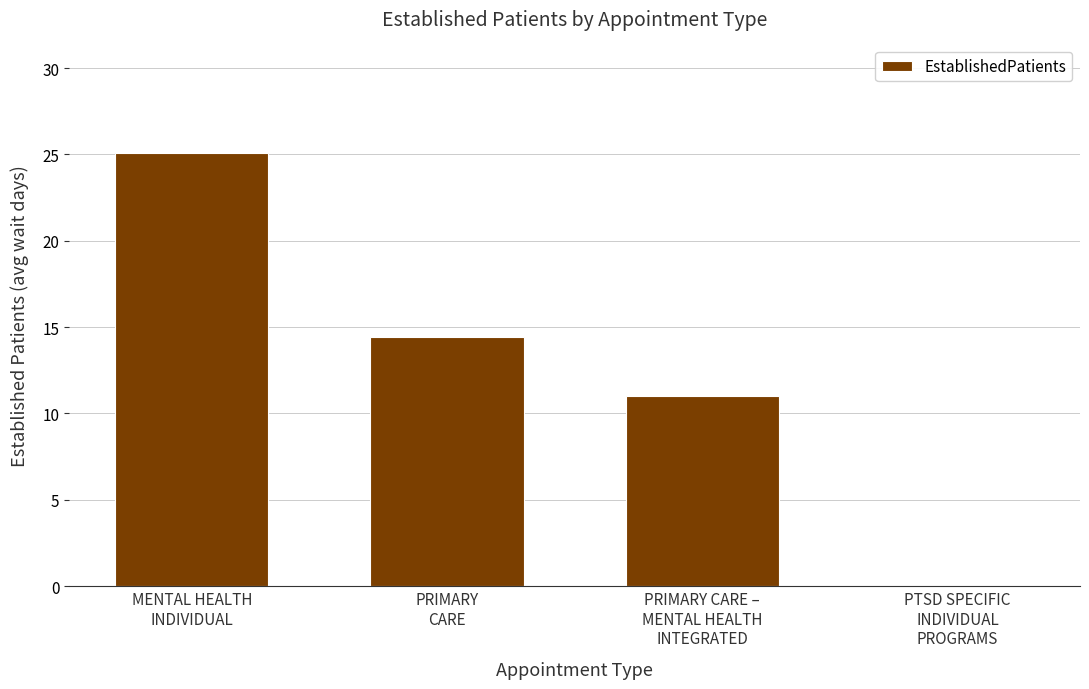

True or false: the data shows 25.1 at MENTAL HEALTH
INDIVIDUAL.

True